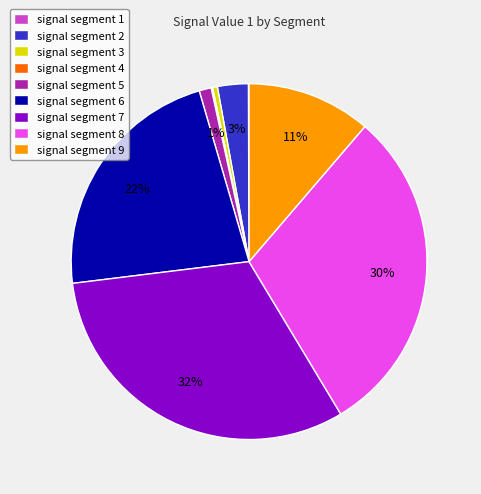

To the nearest percent, what is the difference between the signal segment 3 and signal segment 6 slice percentages?

22%